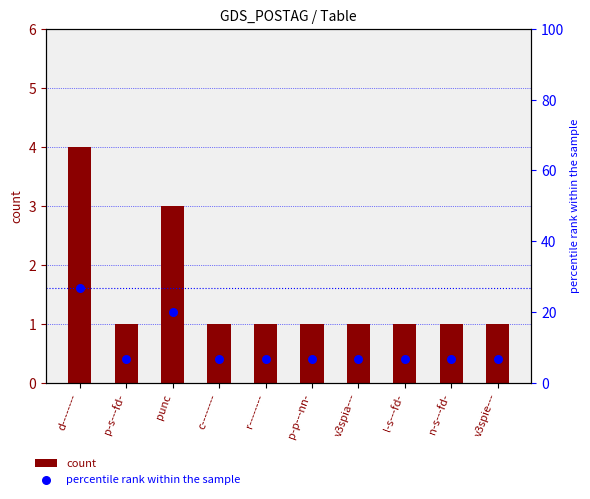

Which series contains the lowest Y value?

count